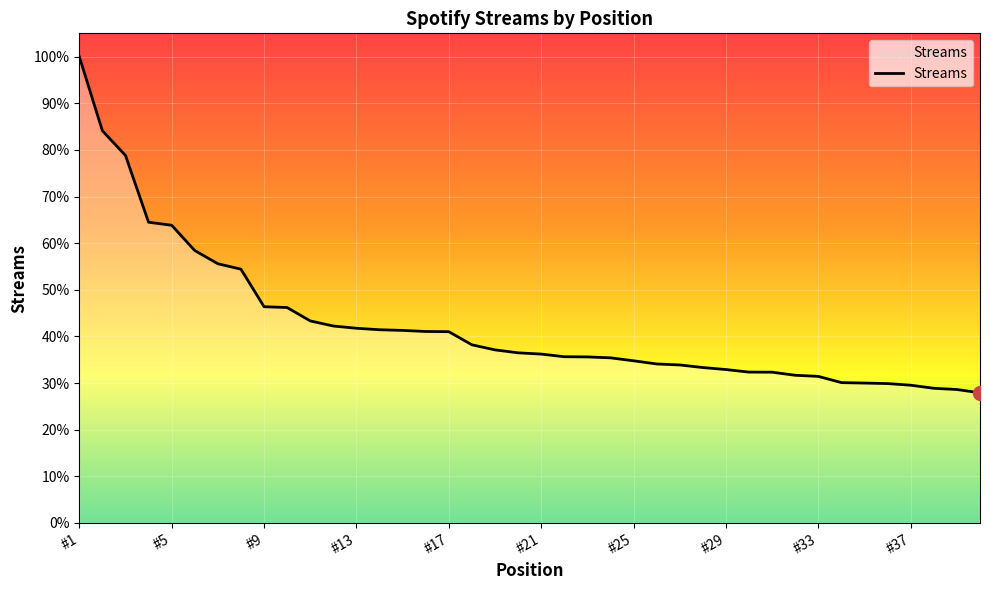

Reading left to right, transcribe all the data shown in this chart.

86795	73006	68409	55974	55412	50708	48247	47237	40254	40098	37607	36659	36240	35965	35844	35640	35605	33157	32219	31668	31433	30944	30907	30735	30186	29596	29409	28929	28556	28080	28065	27491	27283	26124	26039	25945	25642	25066	24840	24220